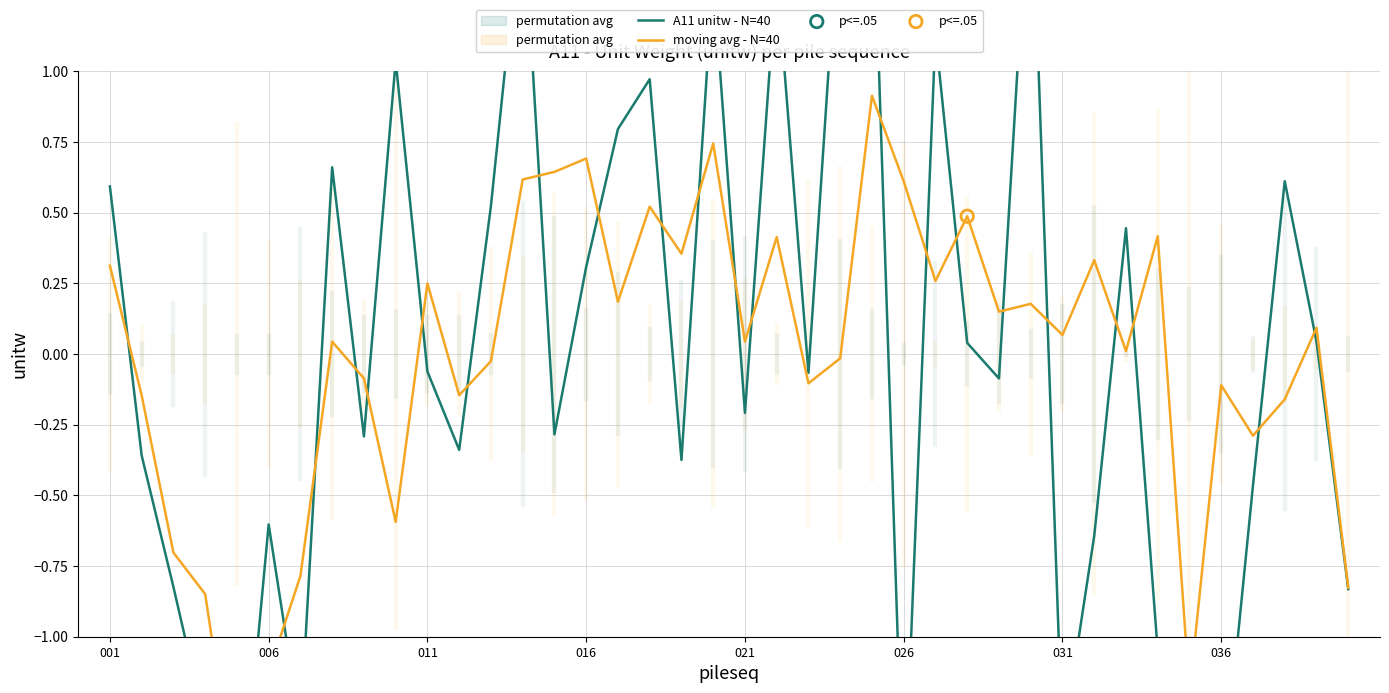

Between 008 and 006, which is larger?

008